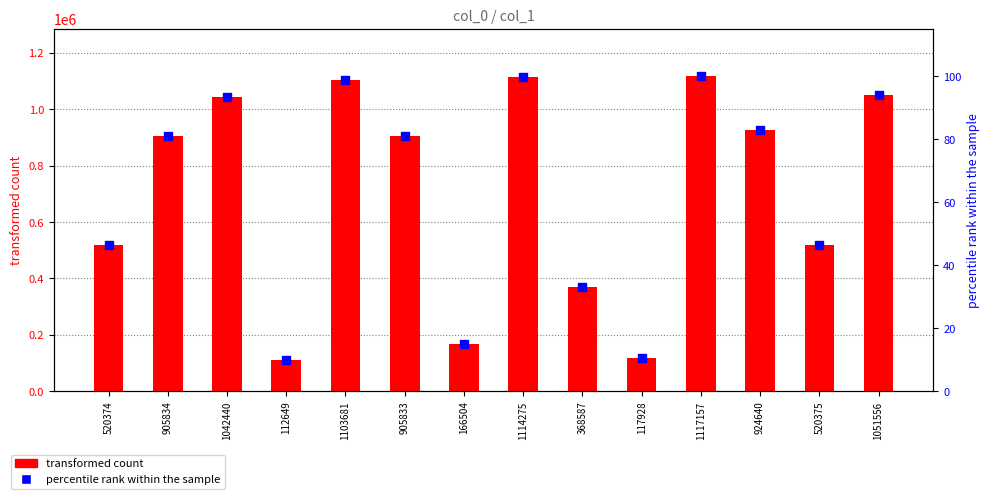

What is the total value across all series at 1114275?

1114374.7